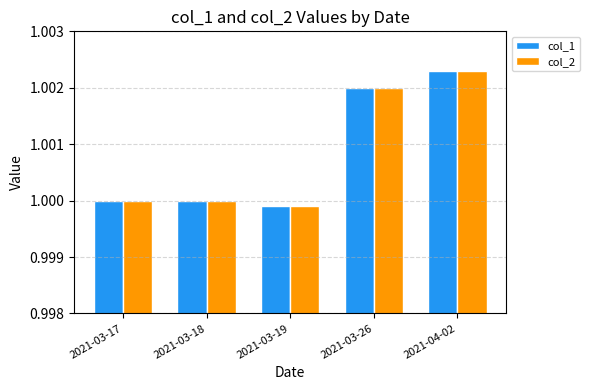

Which category has the highest value across all series?

2021-04-02